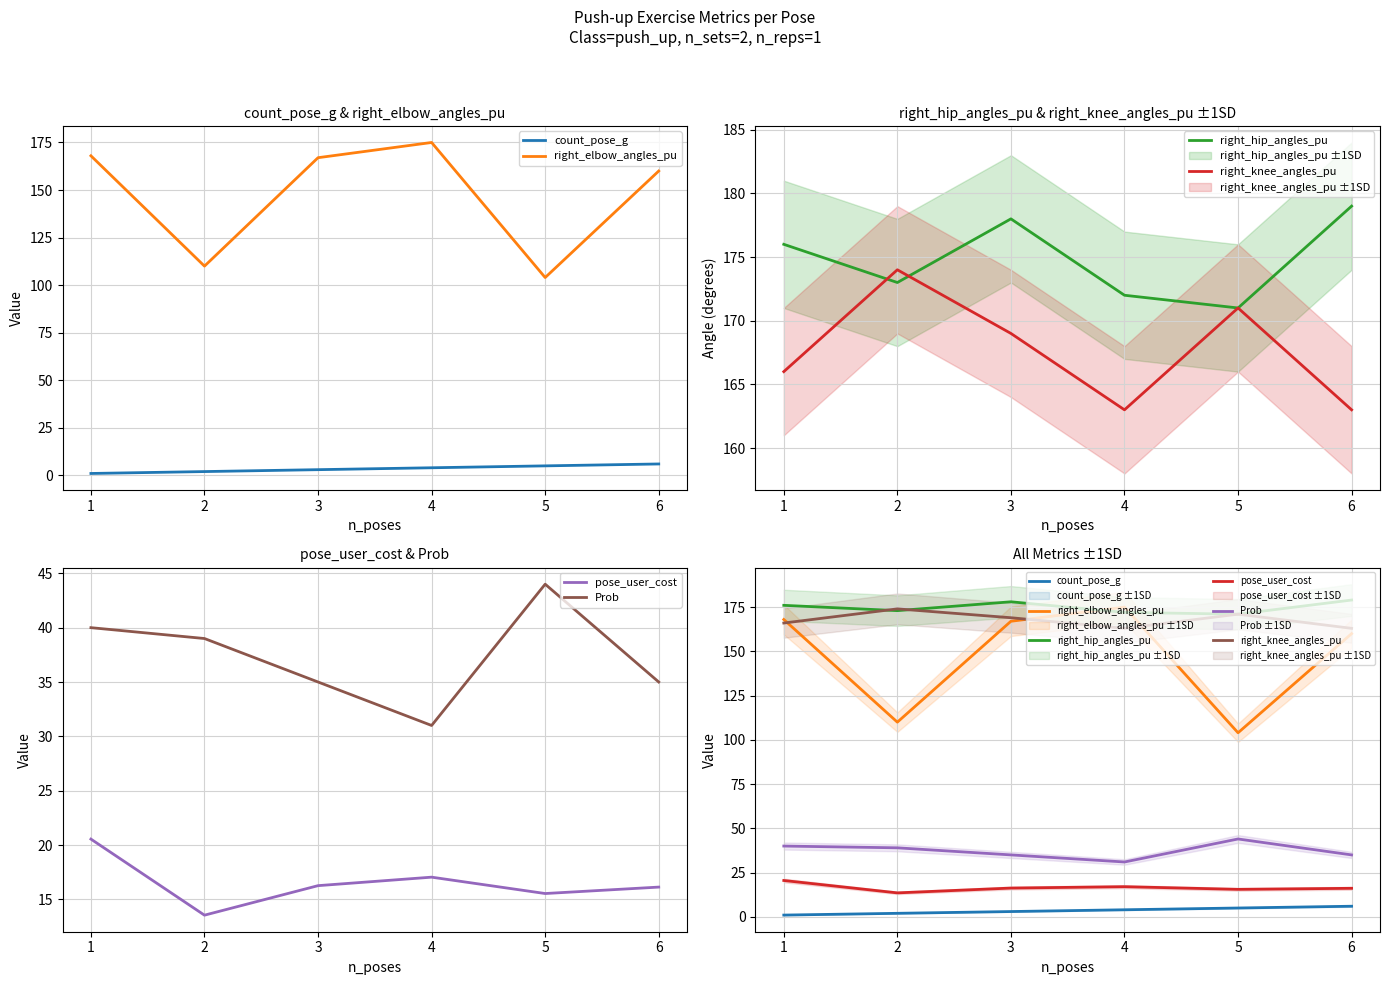

At 6, list the series in order from smallest to largest.

count_pose_g, pose_user_cost, Prob, right_elbow_angles_pu, right_knee_angles_pu, right_hip_angles_pu